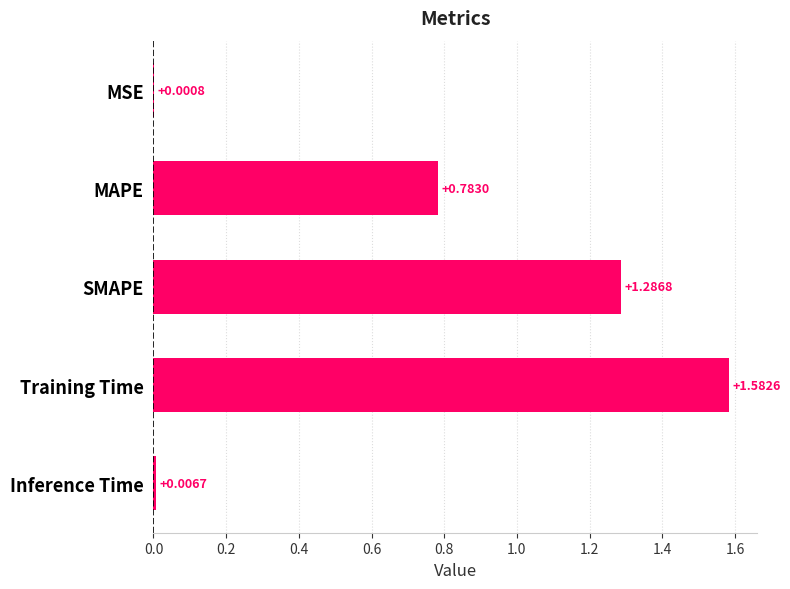

What is the sum of all values?

3.7